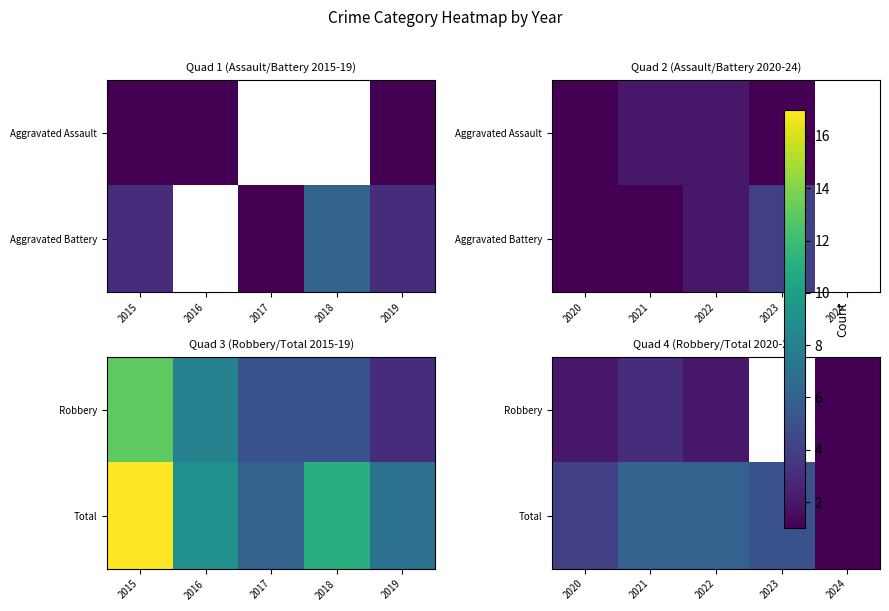

The value of Total at 2023 is 5.0. True or false?

True